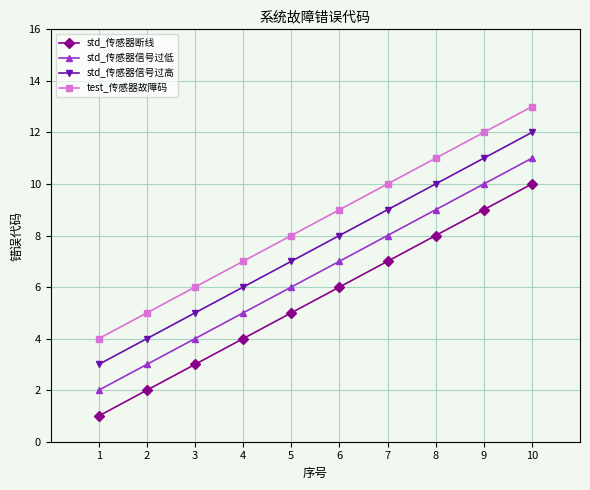

The std_传感器信号过高 series shows 11 at 9. True or false?

True